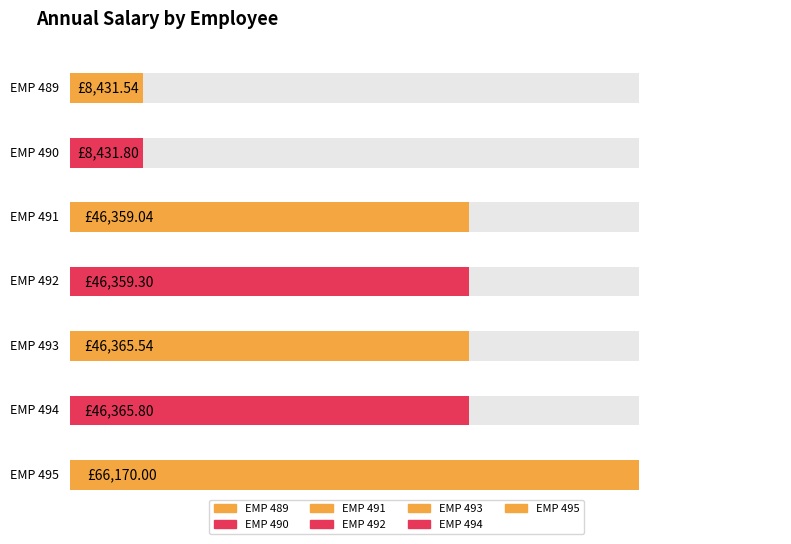

Approximately how many times larger is the value at EMP 489 compared to EMP 493?

0.2